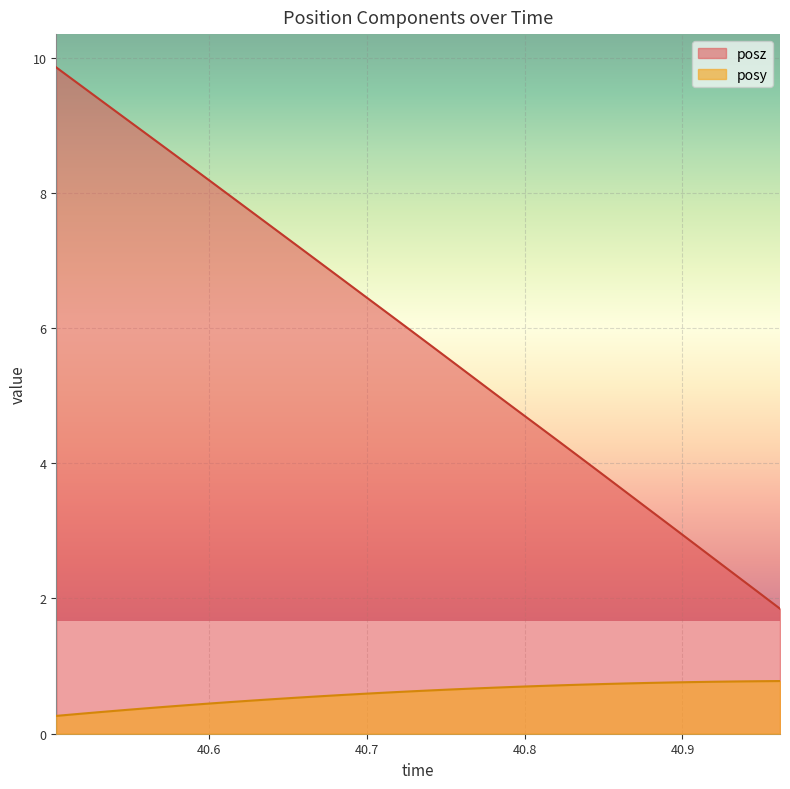

How many lines are shown in the chart?

2